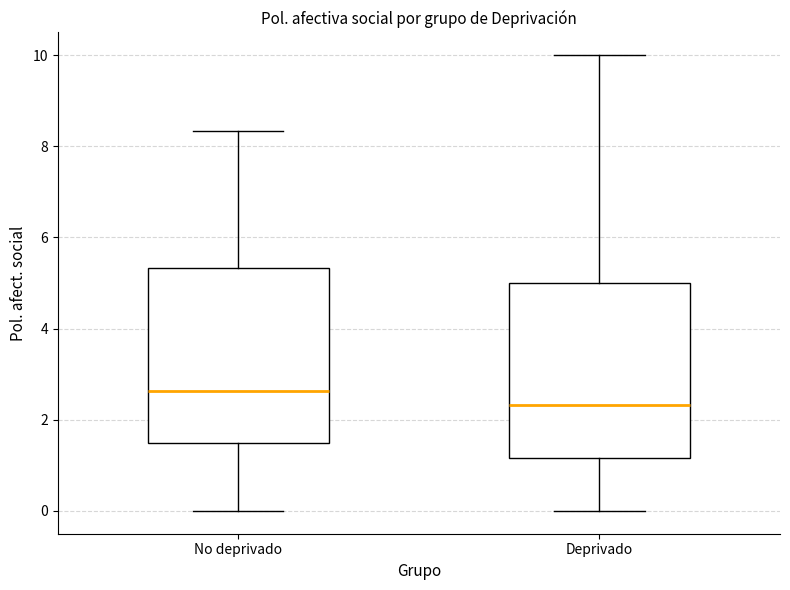

Which box's median line is the highest?

No deprivado